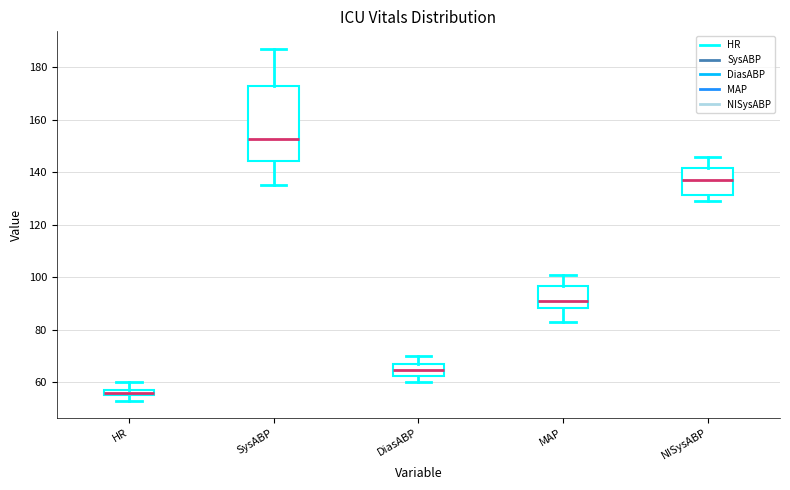

Where does the lower whisker of the box for NISysABP end on the y-axis? The values are not printed on the chart, so give them approximately, as read against the axis.

130